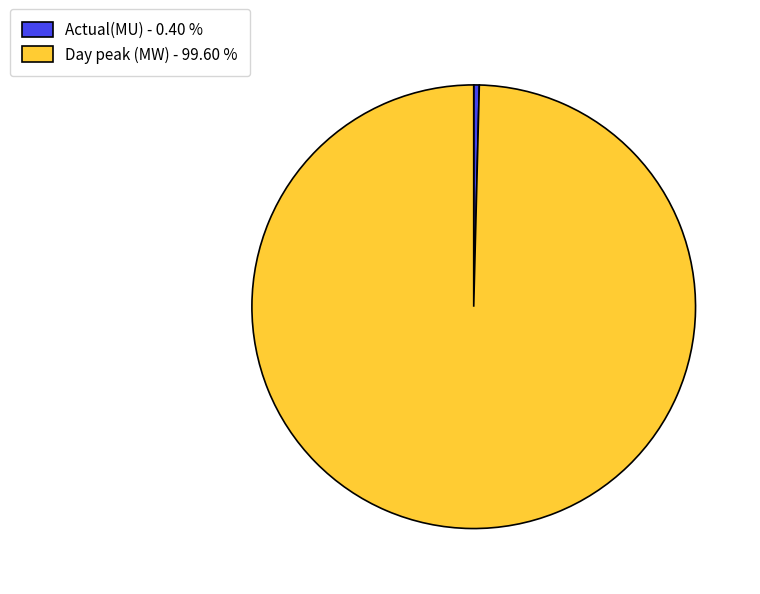

Count the number of slices in the pie.

2